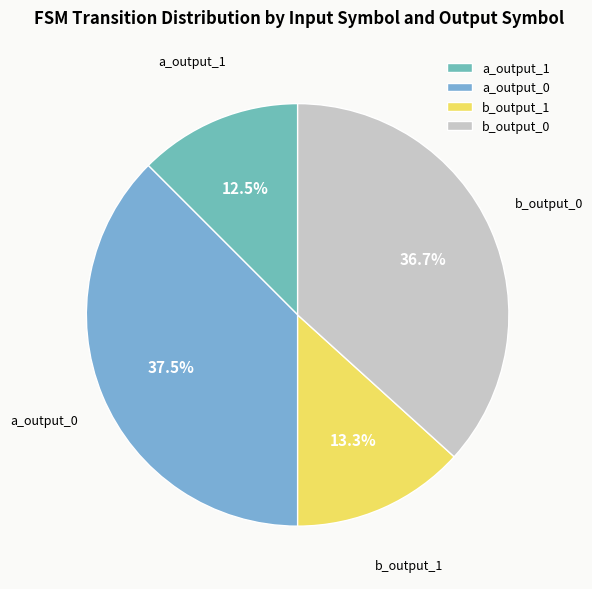

Is a_output_1 the majority of the pie?

No